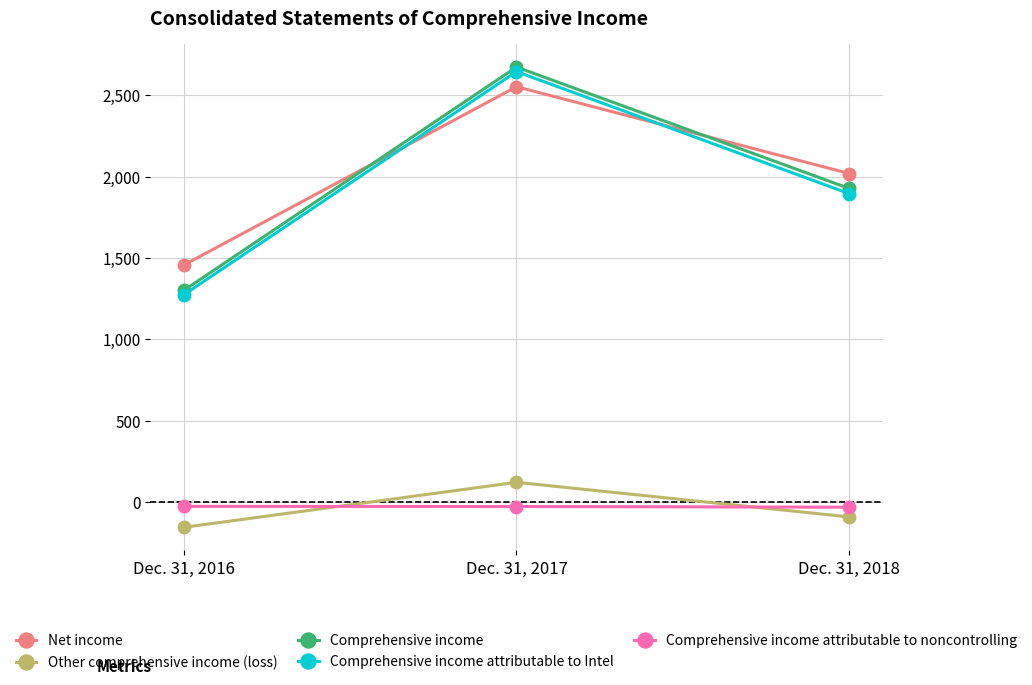

How many lines are shown in the chart?

5